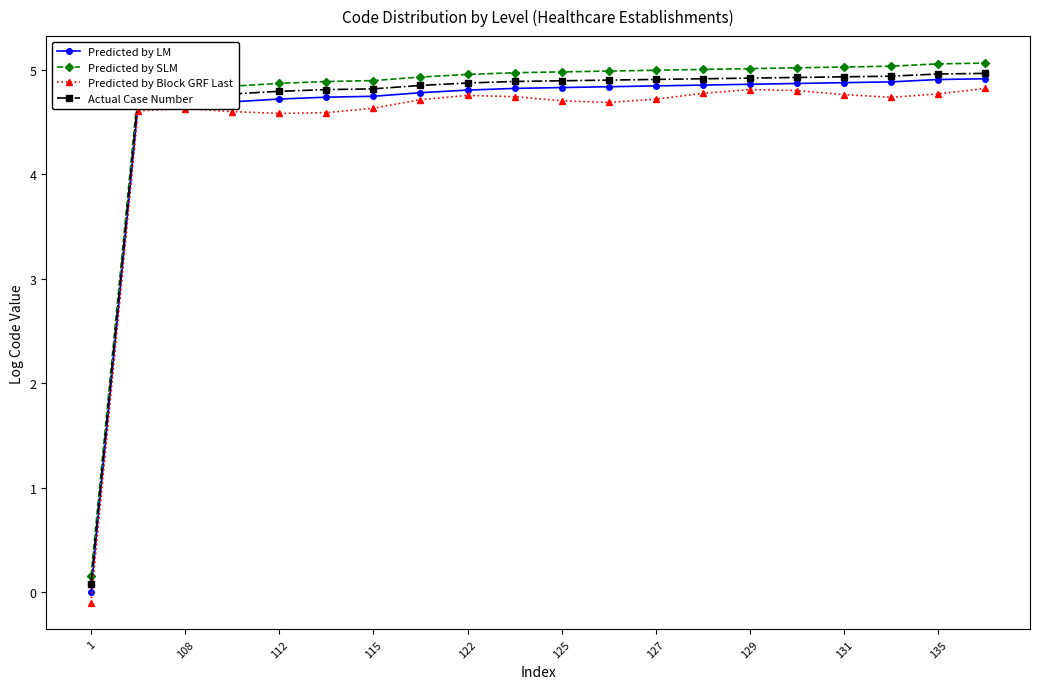

What is the maximum value shown in the chart?

5.1